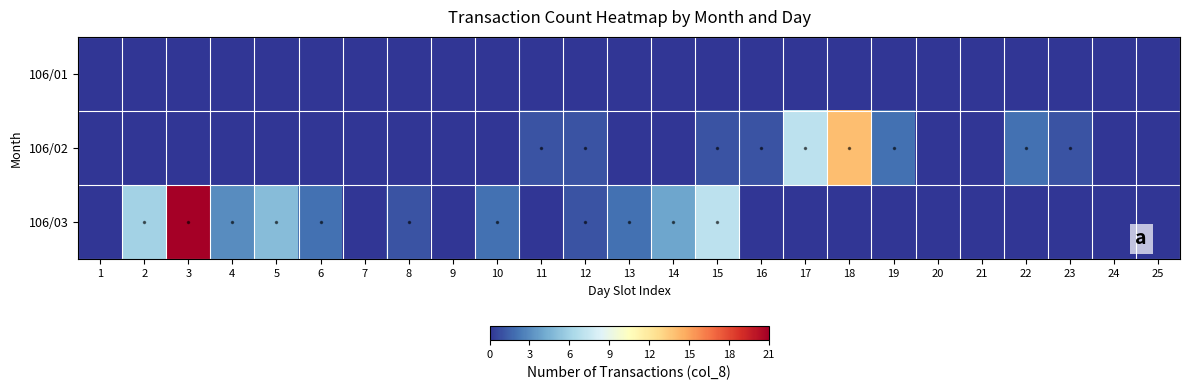

Which has a higher value, 6 or 11?

6